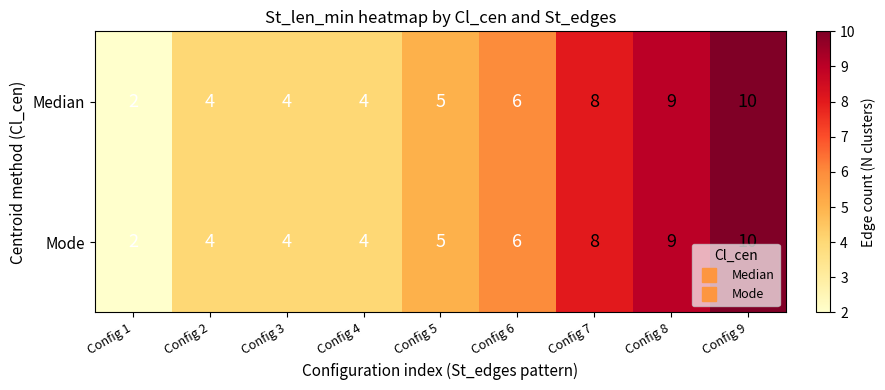

At which category is the sum across all series the highest?

Config 9